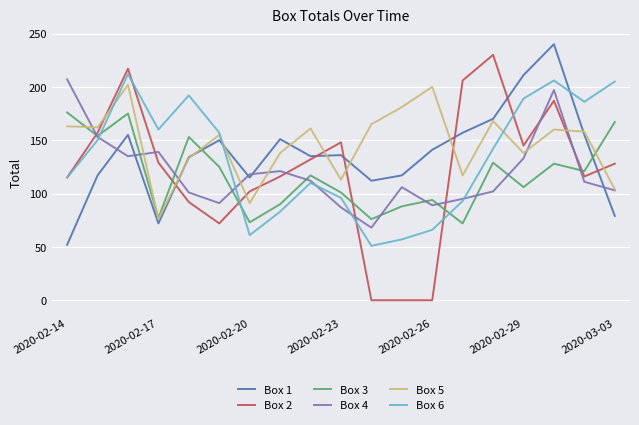

Is this an area chart (filled region under the line)?

No